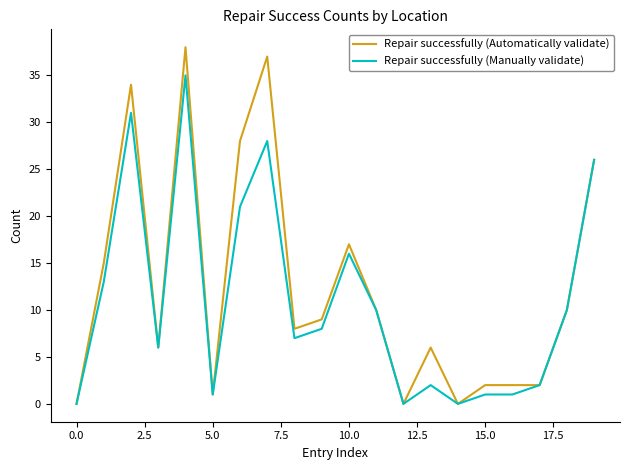

Which series has the largest range (max minus min)?

Repair successfully (Automatically validate)